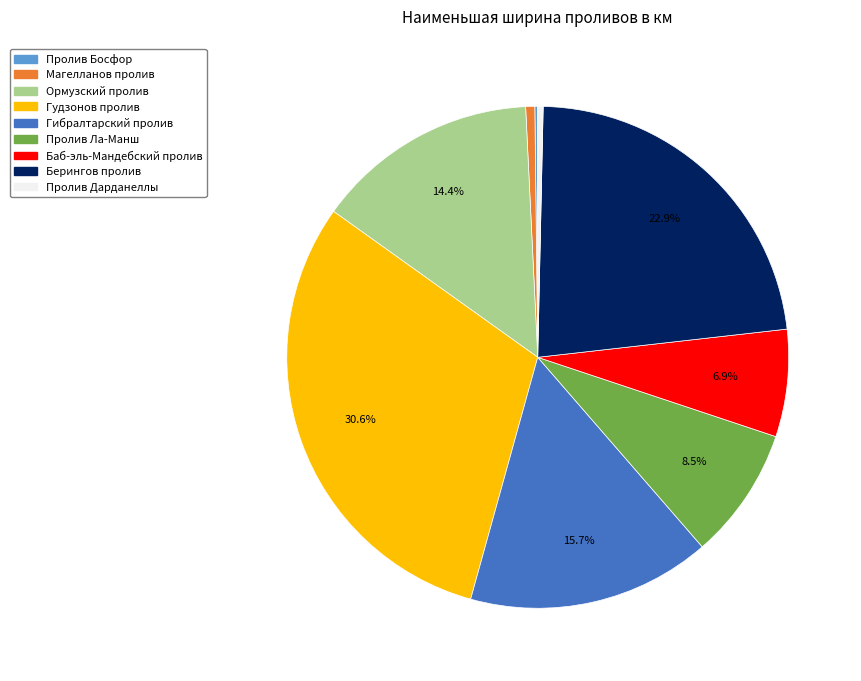

Does any single category account for the majority?

No